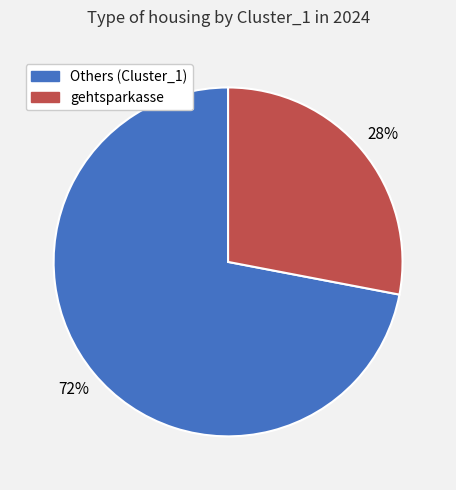

To the nearest percent, what is the difference between the largest and smallest slice percentages?

44%